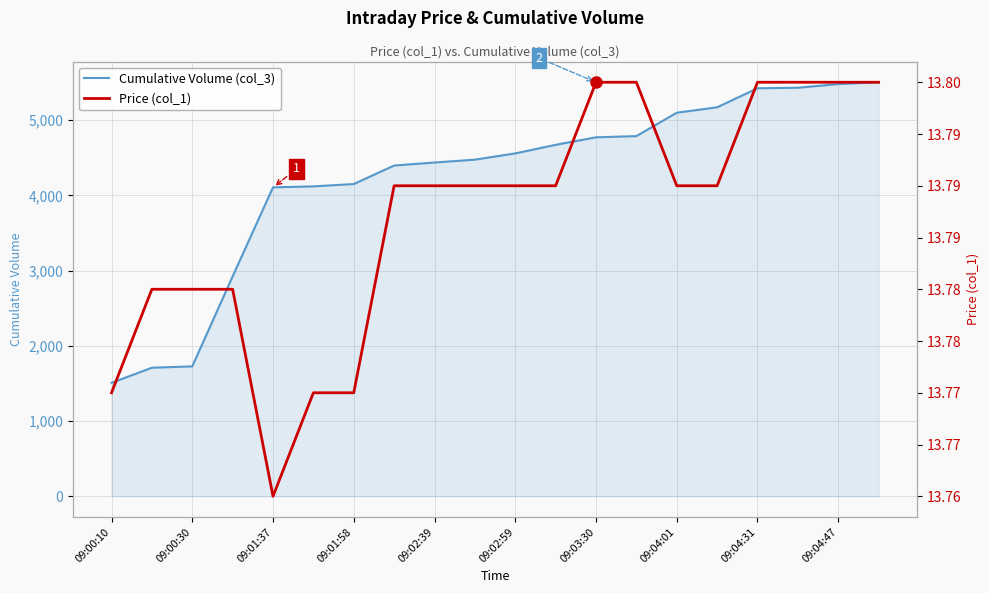

Which series has the largest total across all categories?

Cumulative Volume (col_3)